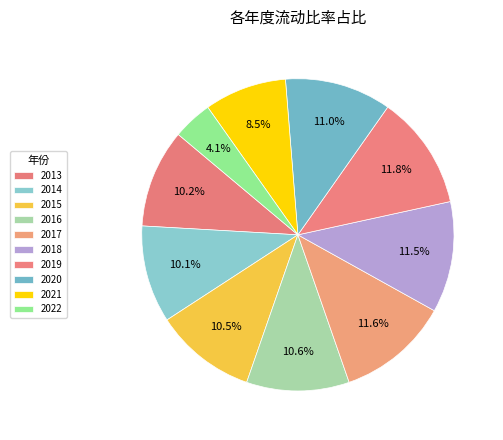

To the nearest percent, what is the difference between the largest and smallest slice percentages?

8%